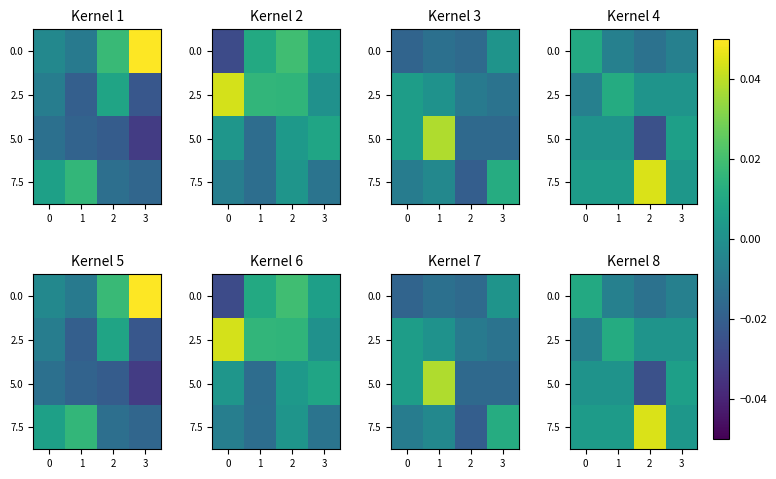

Is it true that 5.0 equals 0.0 at 0?

True